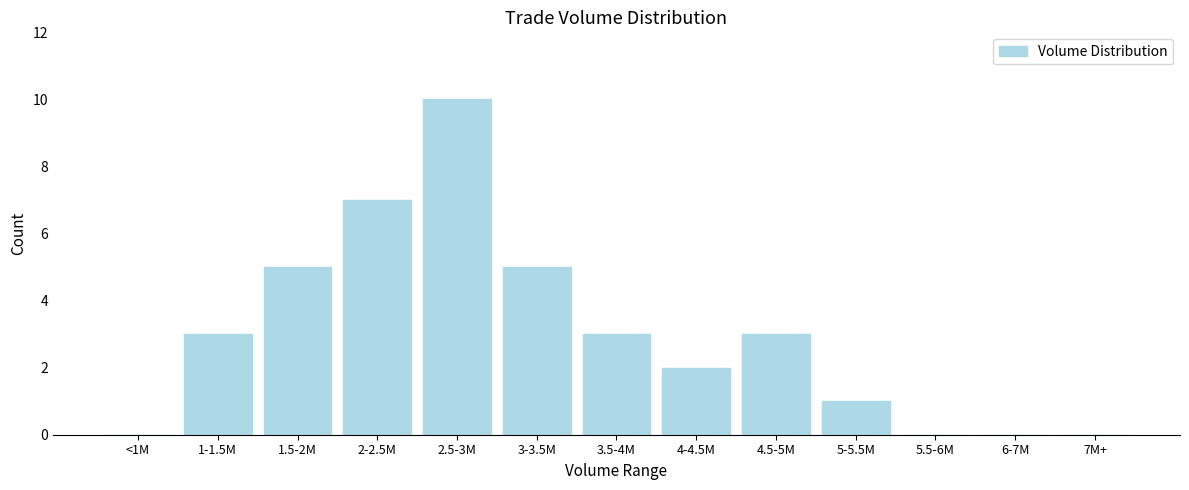

Reading left to right, transcribe all the data shown in this chart.

<1M=0	1-1.5M=3	1.5-2M=5	2-2.5M=7	2.5-3M=10	3-3.5M=5	3.5-4M=3	4-4.5M=2	4.5-5M=3	5-5.5M=1	5.5-6M=0	6-7M=0	7M+=0